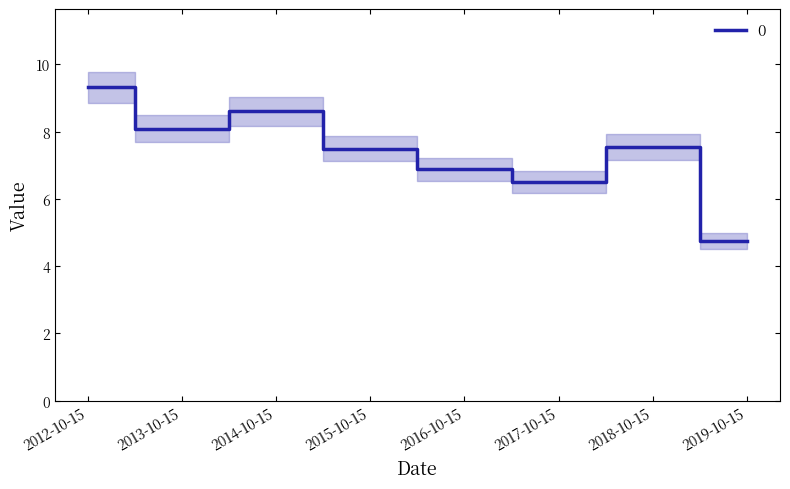

What is the change in value from 2012-10-15 to 2015-10-15?

-1.8